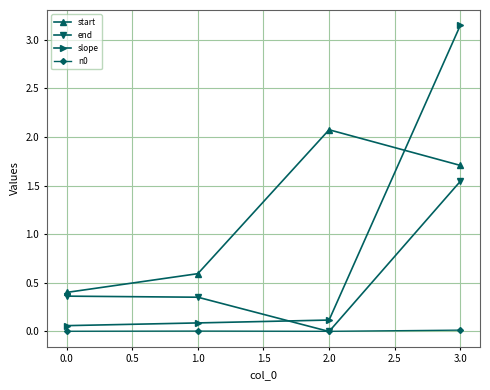

At which label does end reach its minimum?

2.0